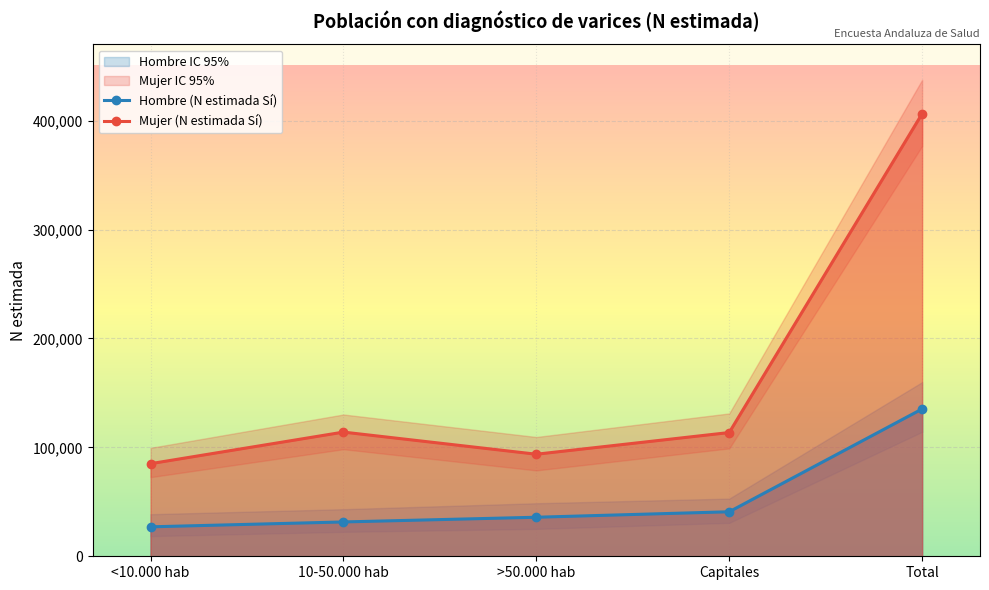

What is the spread (max minus min) of values at >50.000 hab?

57856